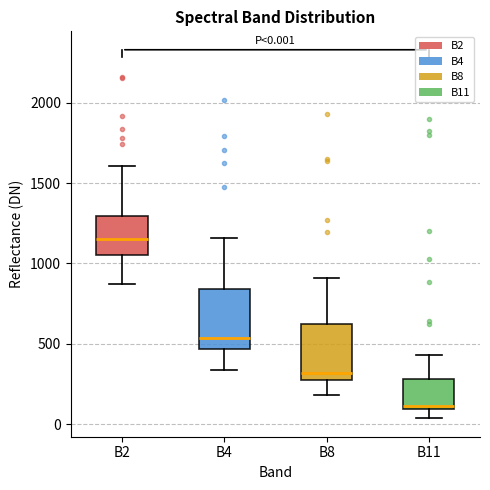

Which box has the lowest median line?

B11